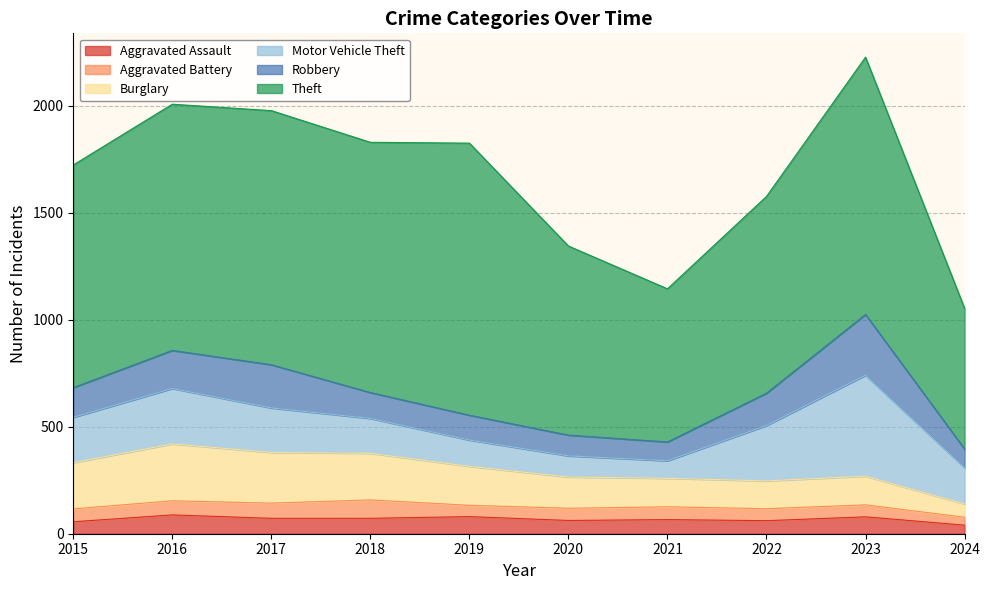

Reading right to left, what are all the values shown in this chart?

Aggravated Assault: 40	79	61	66	62	80	72	72	88	56
Aggravated Battery: 37	56	56	60	57	53	86	71	66	60
Burglary: 62	134	130	133	146	182	218	237	266	216
Motor Vehicle Theft: 170	472	259	82	99	123	163	208	259	212
Robbery: 87	284	151	88	97	116	121	202	178	139
Theft: 658	1203	920	716	884	1272	1170	1188	1151	1041